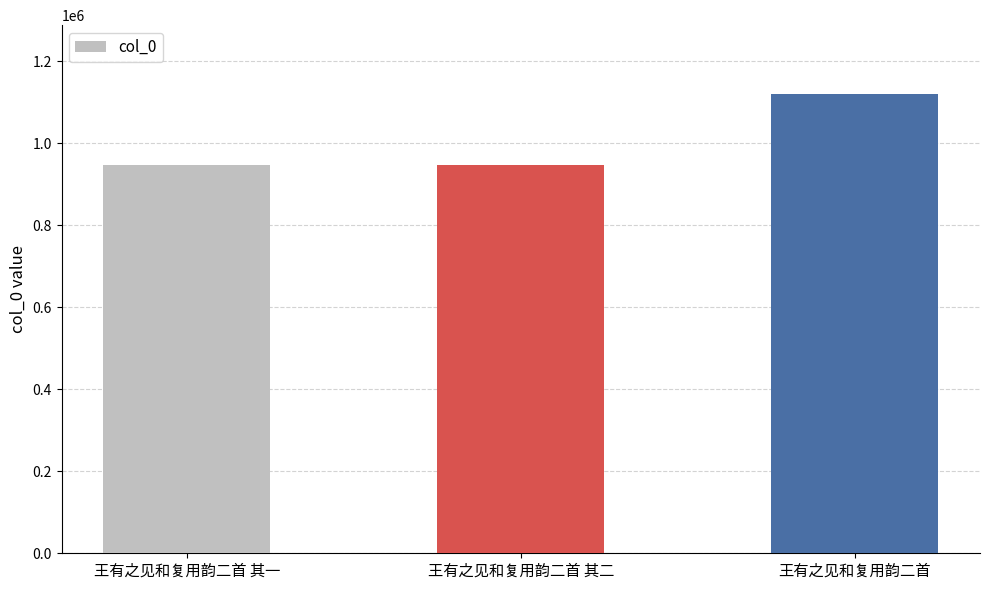

Is it true that the value at 王有之见和复用韵二首 其一 is 433491?

False